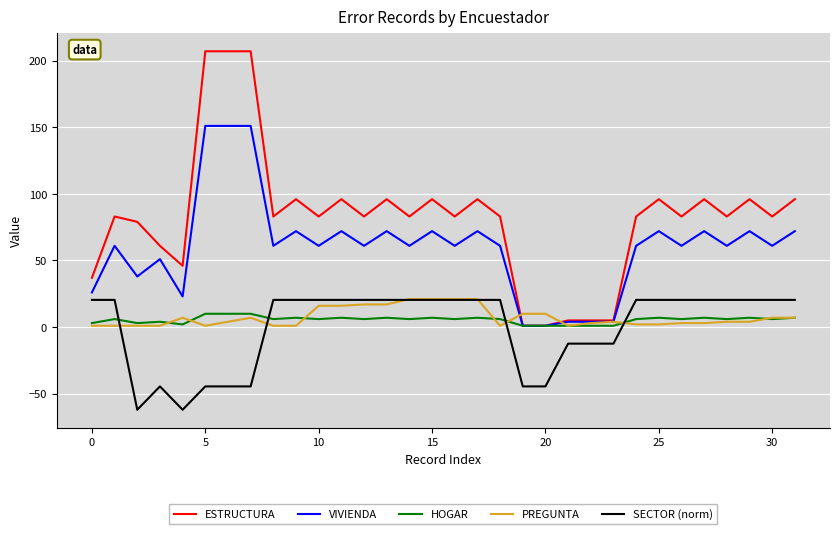

True or false: ESTRUCTURA and SECTOR (norm) cross at least once.

False